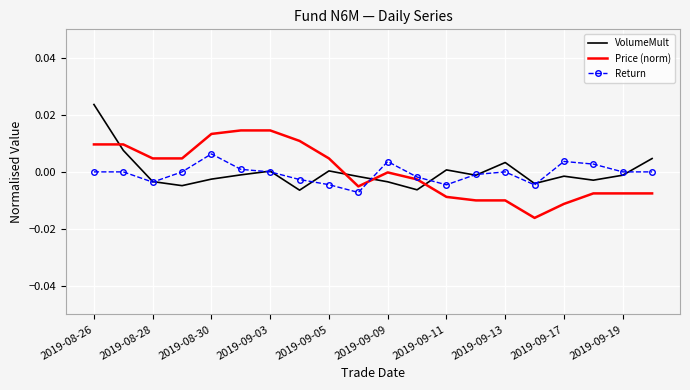

Rank the series by their maximum value, from lowest to highest.

Return, Price (norm), VolumeMult